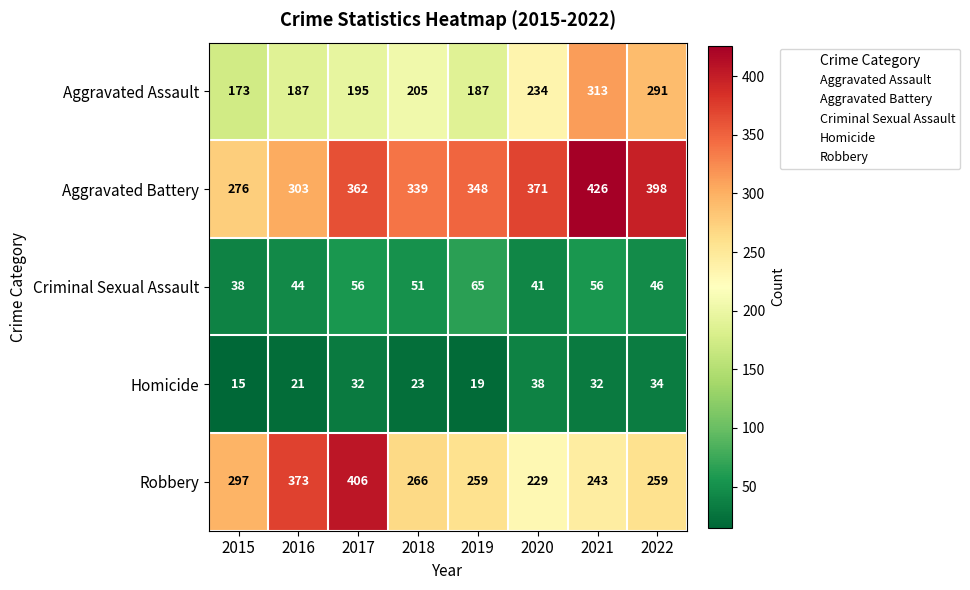

What is the sum of the Homicide values at 2020 and 2017?

70